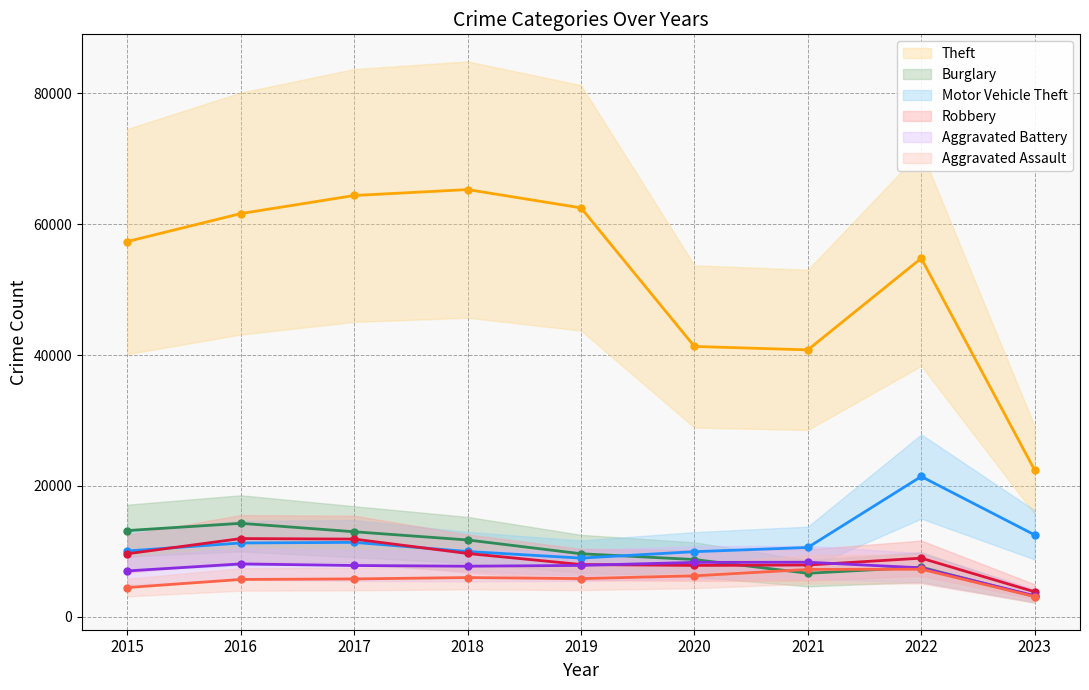

Which category has the lowest value in the Aggravated Assault series?

2023